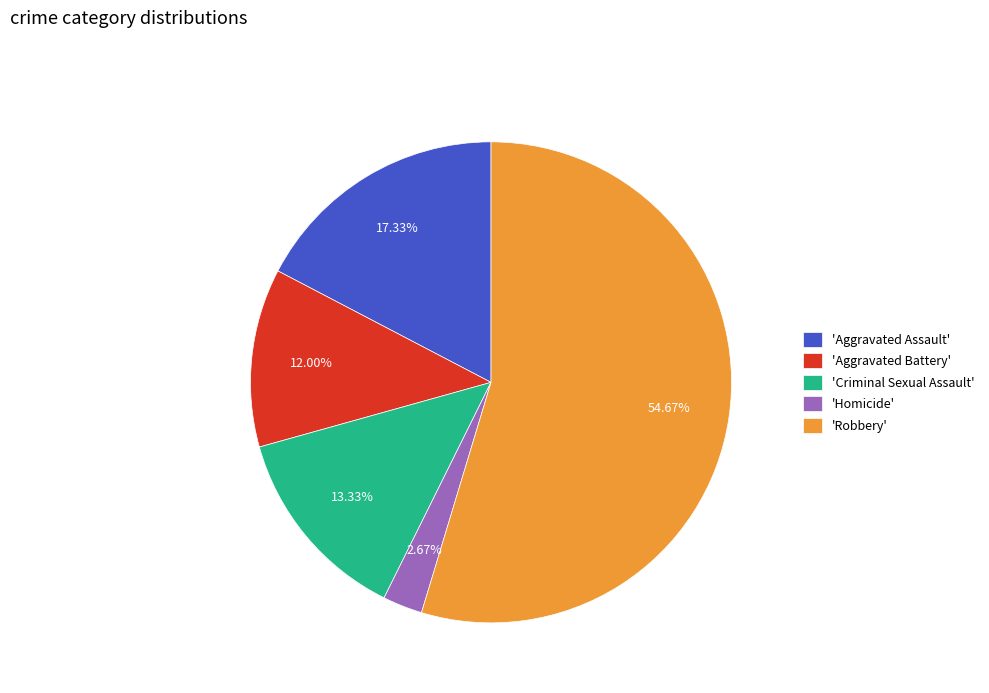

What is the smallest slice in the pie chart?

'Homicide'